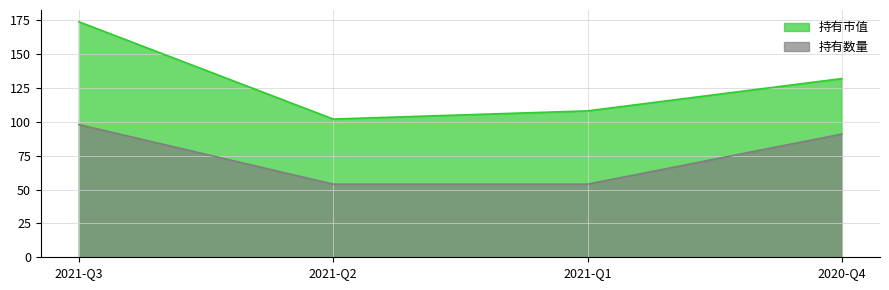

Reading left to right, extract all data points from this chart.

持有市值: 2021-Q3=173.9	2021-Q2=102.1	2021-Q1=108.1	2020-Q4=132.0
持有数量: 2021-Q3=98.0	2021-Q2=54.0	2021-Q1=54.0	2020-Q4=91.0